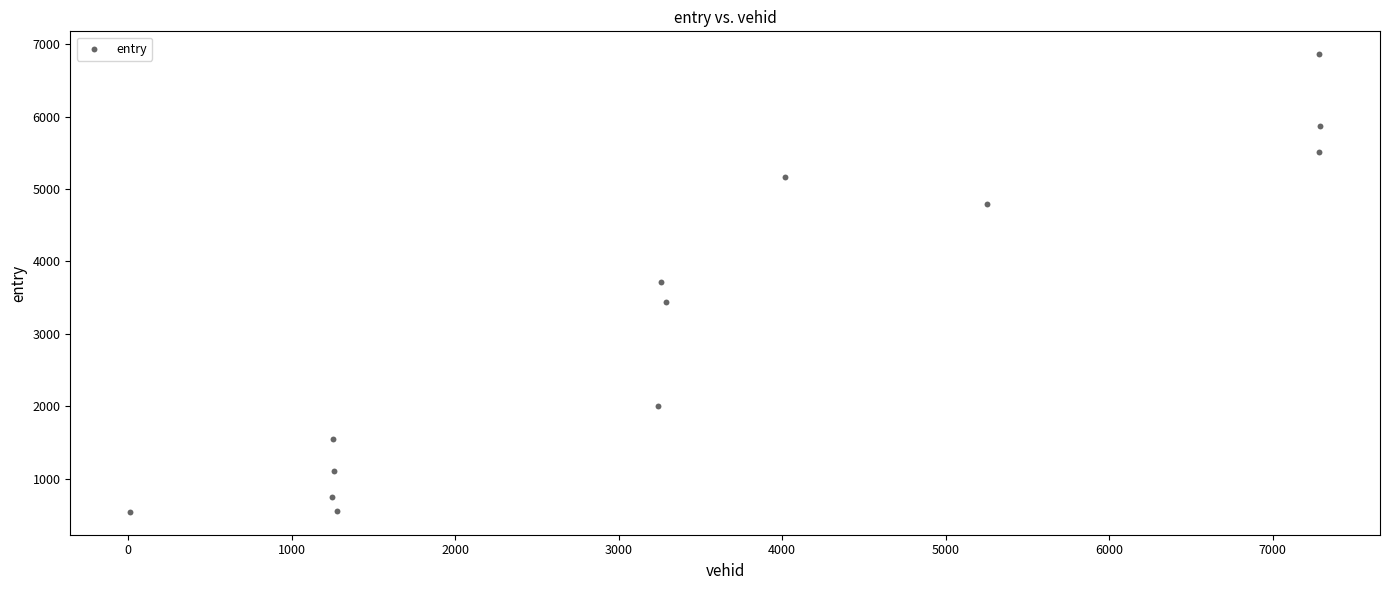

What is the range of X values (max minus min)?

7282.0